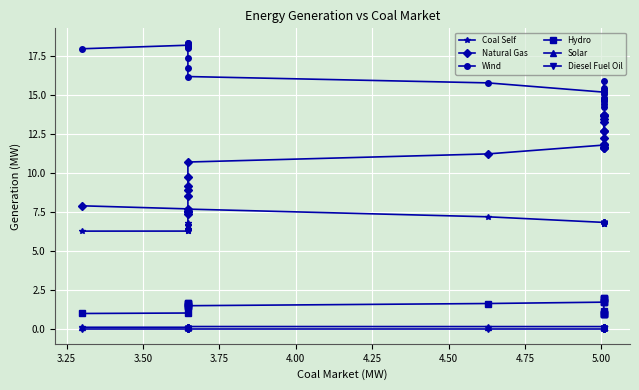

Reading left to right, transcribe all the data shown in this chart.

Coal Self: 6.7	6.7	6.7	6.8	6.8	6.8	6.8	6.8	6.9	6.9	6.9	6.9	6.8	7.2	7.7	6.8	6.7	6.7	6.6	6.4	6.4	6.3	6.3	6.3
Natural Gas: 11.6	11.6	11.6	11.9	12.2	12.7	13.5	13.7	13.7	13.7	13.3	12.7	11.8	11.2	10.7	9.8	9.2	8.9	8.5	7.6	7.5	7.4	7.7	7.9
Wind: 15.9	15.5	15.3	15.1	14.8	14.4	14.2	14.7	14.8	14.8	14.7	14.6	15.2	15.8	16.2	16.7	17.4	18.0	18.1	18.3	18.3	18.2	18.2	18.0
Hydro: 1.0	1.0	1.0	1.0	1.1	1.2	1.8	2.0	2.0	2.0	2.0	1.8	1.7	1.7	1.5	1.5	1.5	1.7	1.7	1.6	1.6	1.4	1.1	1.0
Solar: 0.1	0.1	0.1	0.1	0.1	0.1	0.1	0.1	0.1	0.2	0.2	0.2	0.2	0.2	0.2	0.2	0.2	0.1	0.1	0.1	0.1	0.1	0.1	0.1
Diesel Fuel Oil: 0.0	0.0	0.0	0.0	0.0	0.0	0.0	0.0	0.0	0.0	0.0	0.0	0.0	0.0	0.0	0.0	0.0	0.0	0.0	0.0	0.0	0.0	0.0	0.0